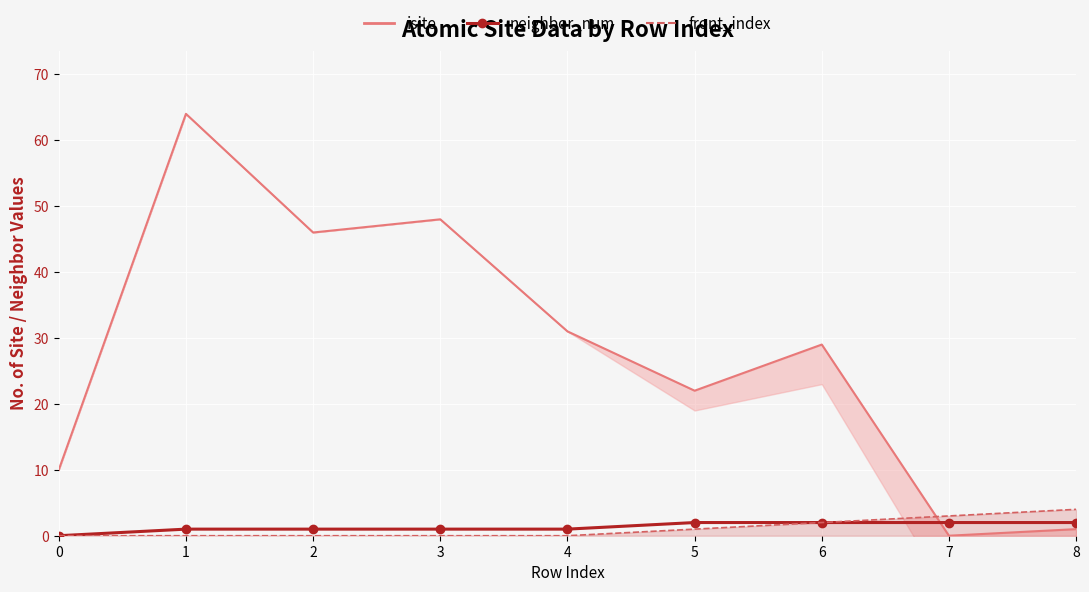

List the labels in order of value, smallest first.

0, 1, 2, 3, 4, 5, 6, 7, 8